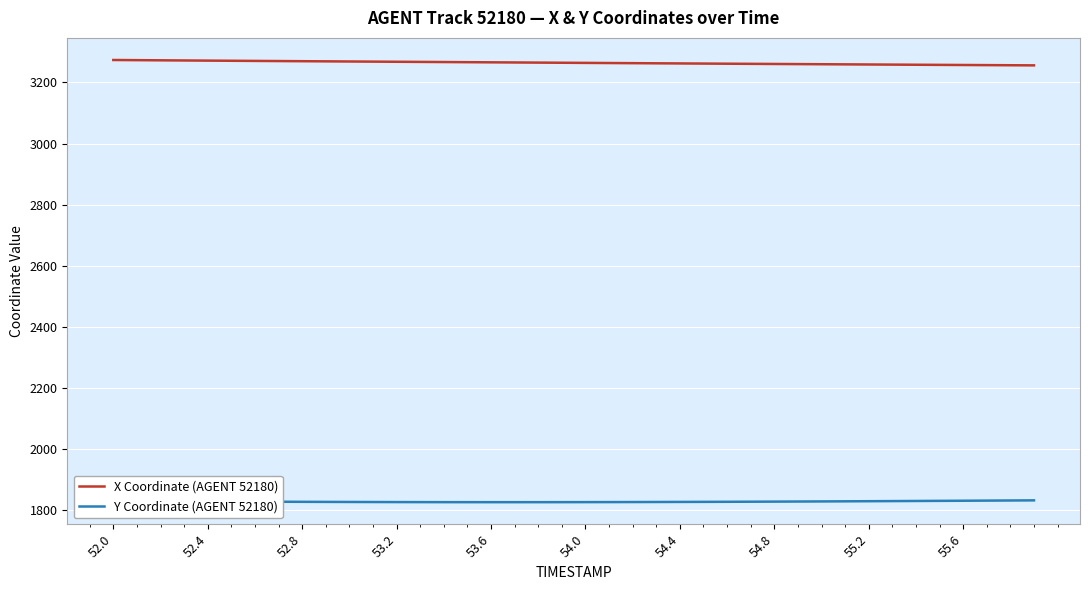

True or false: X Coordinate (AGENT 52180) and Y Coordinate (AGENT 52180) cross at least once.

False